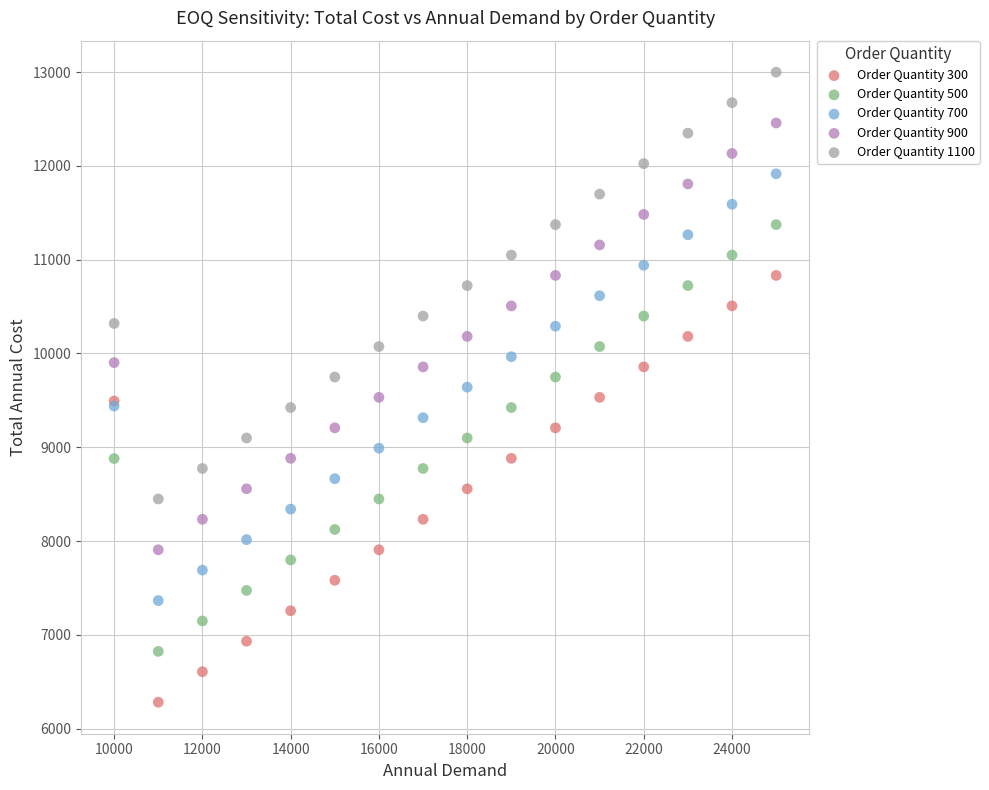

What is the X range (max minus min) for the scatter plot?

15000.0